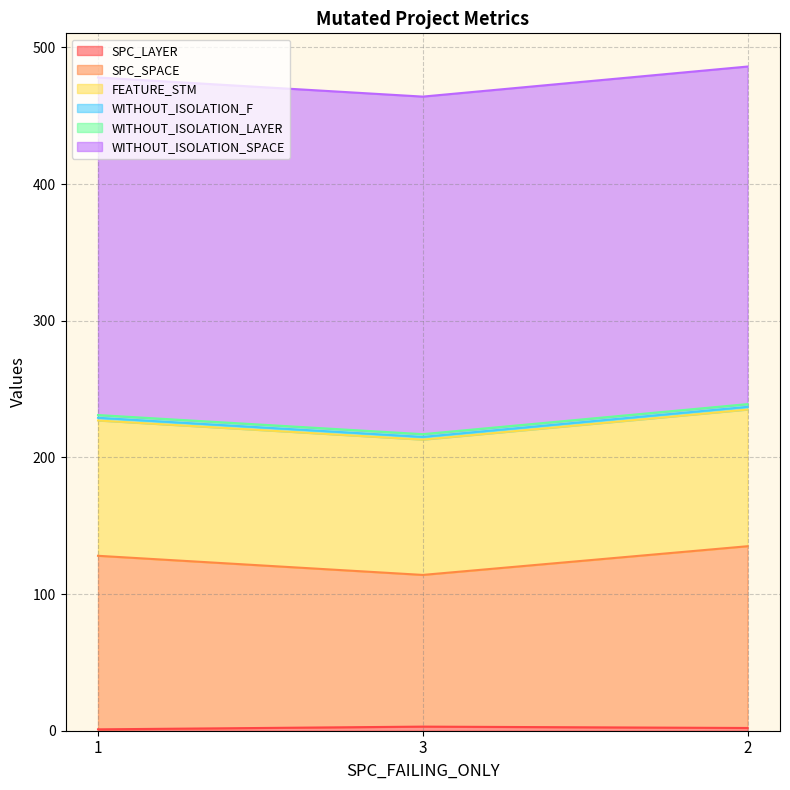

Which category has the lowest value across all series?

1